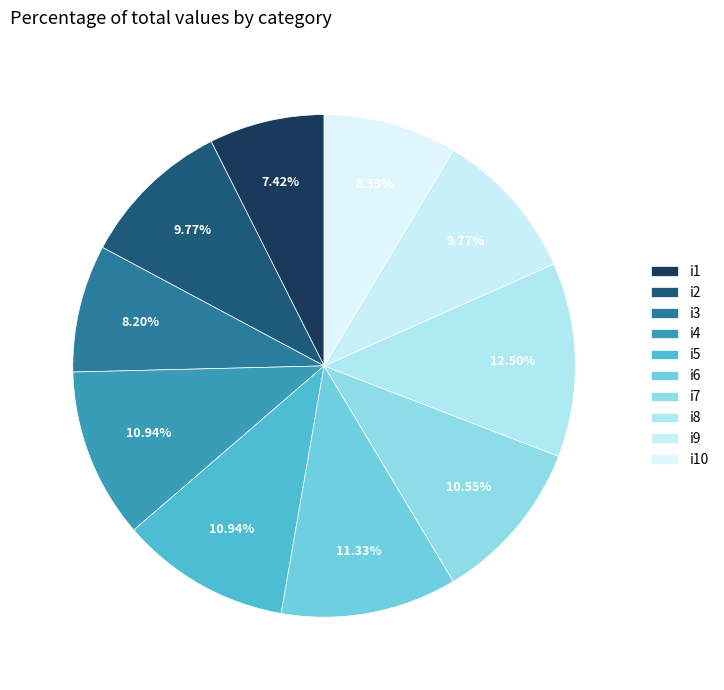

Do i4 and i9 together represent more than half of the pie?

No